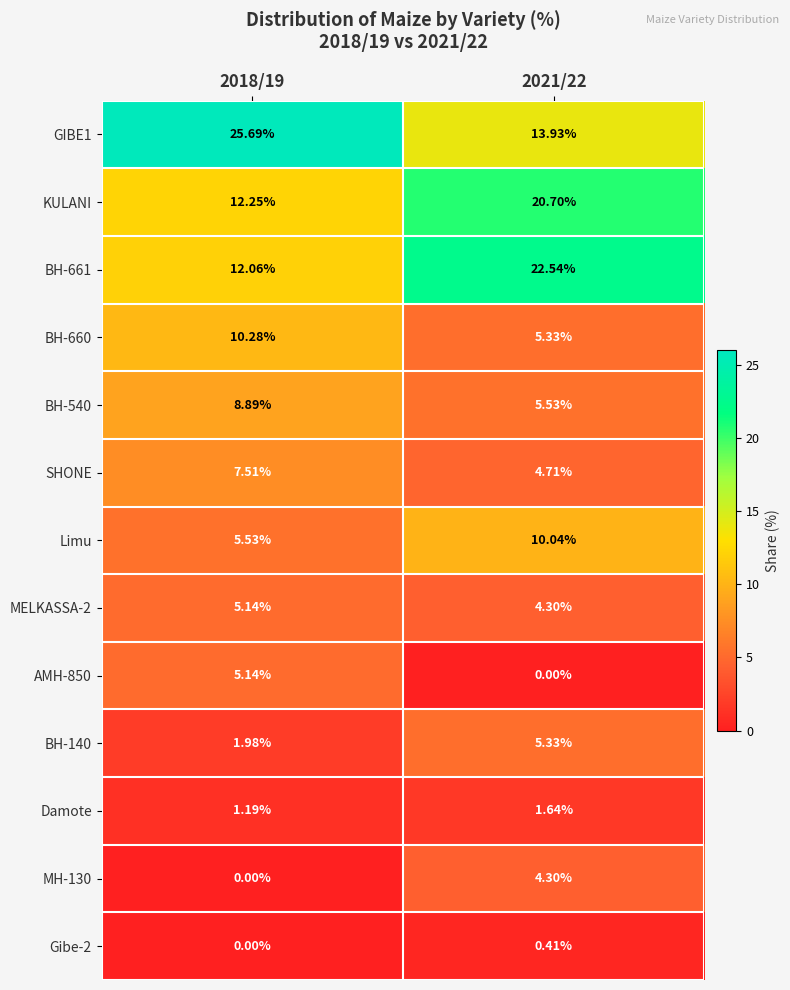

Is the value of BH-140 at 2018/19 greater than the value of BH-660 at 2021/22?

No